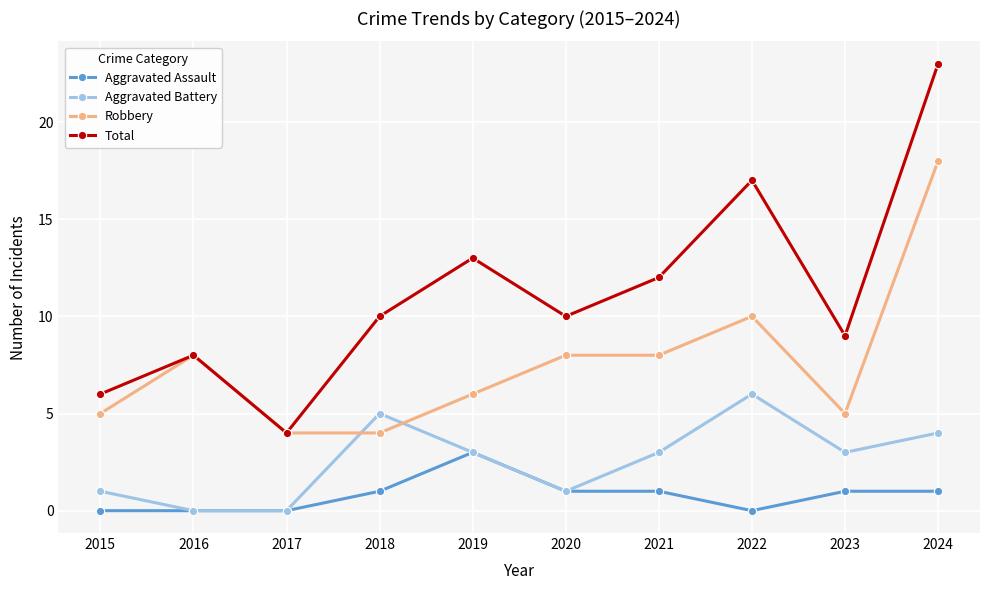

True or false: Aggravated Battery has more than 2 points higher than both neighbors.

False